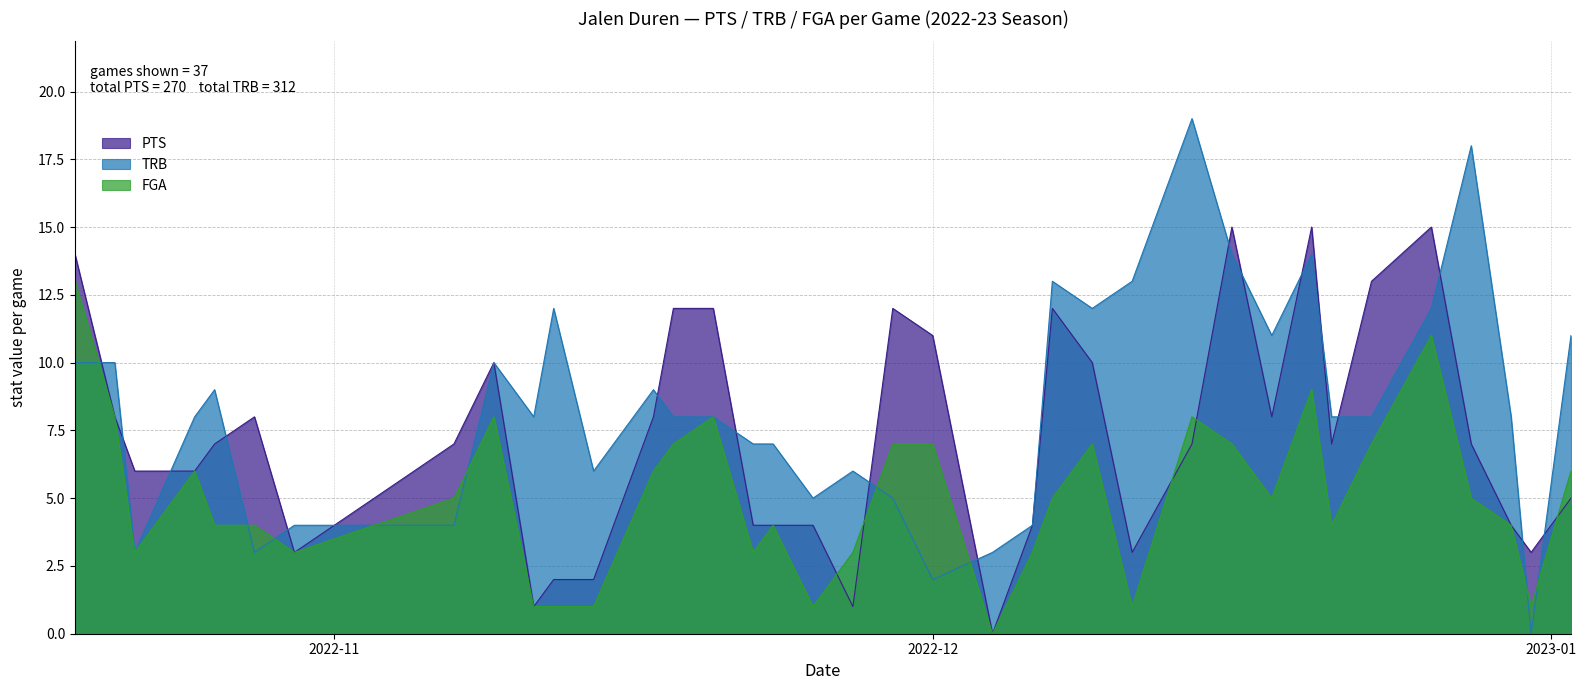

What are all the series names shown in the legend?

PTS, TRB, FGA